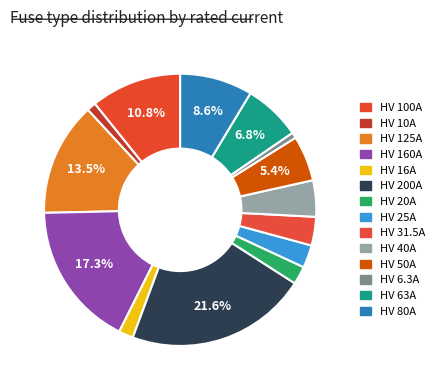

Rank the categories by value from lowest to highest.

HV 6.3A, HV 10A, HV 16A, HV 20A, HV 25A, HV 31.5A, HV 40A, HV 50A, HV 63A, HV 80A, HV 100A, HV 125A, HV 160A, HV 200A